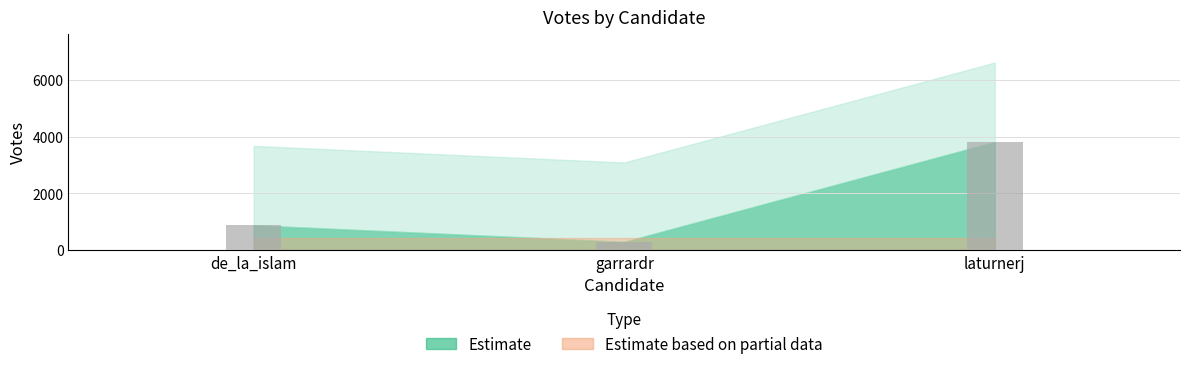

What is the value of the 3rd bar from the left?

3816